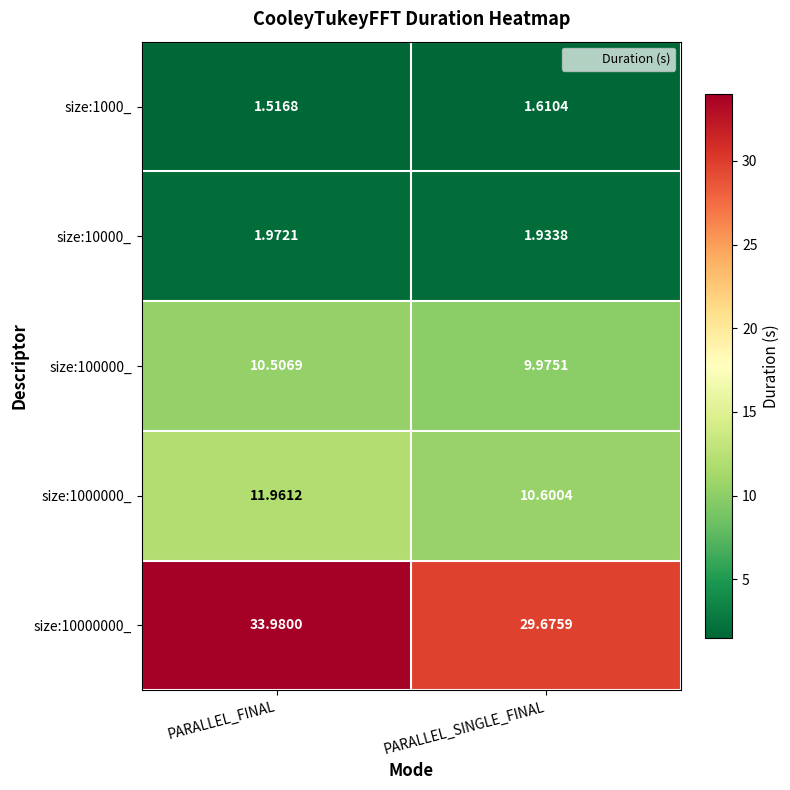

Which series has the largest range (max minus min)?

size:10000000_